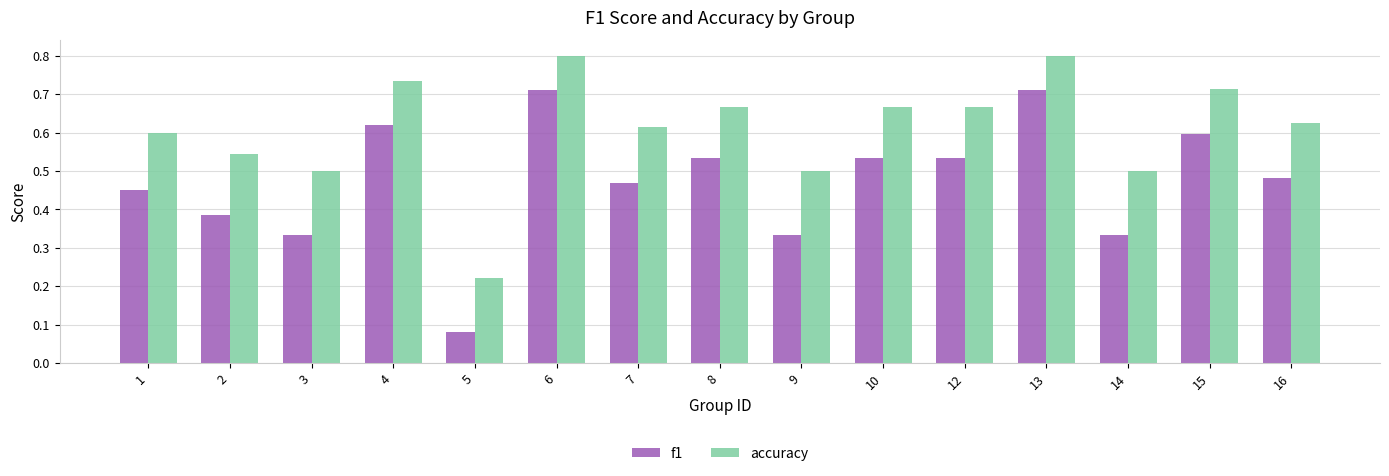

Is it true that accuracy equals 0.4 at 12?

False